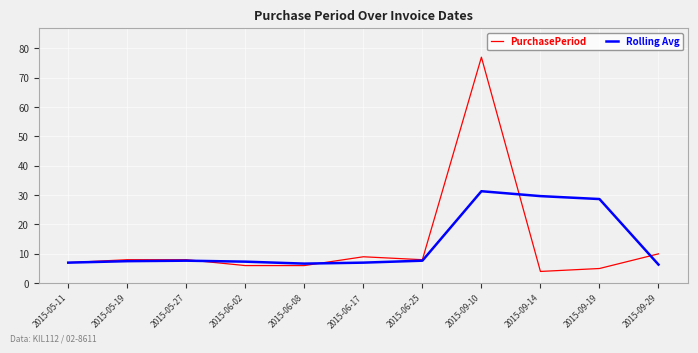

What is the smallest value displayed?

4.0